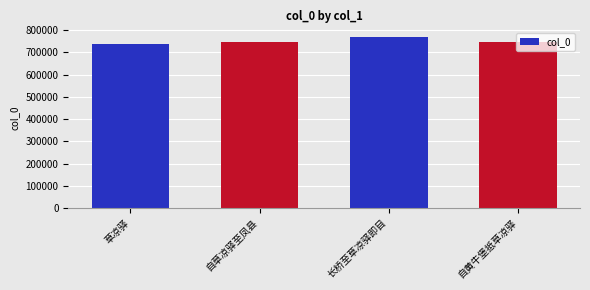

What is the label of the 3rd bar from the right?

自草凉驿至凤县